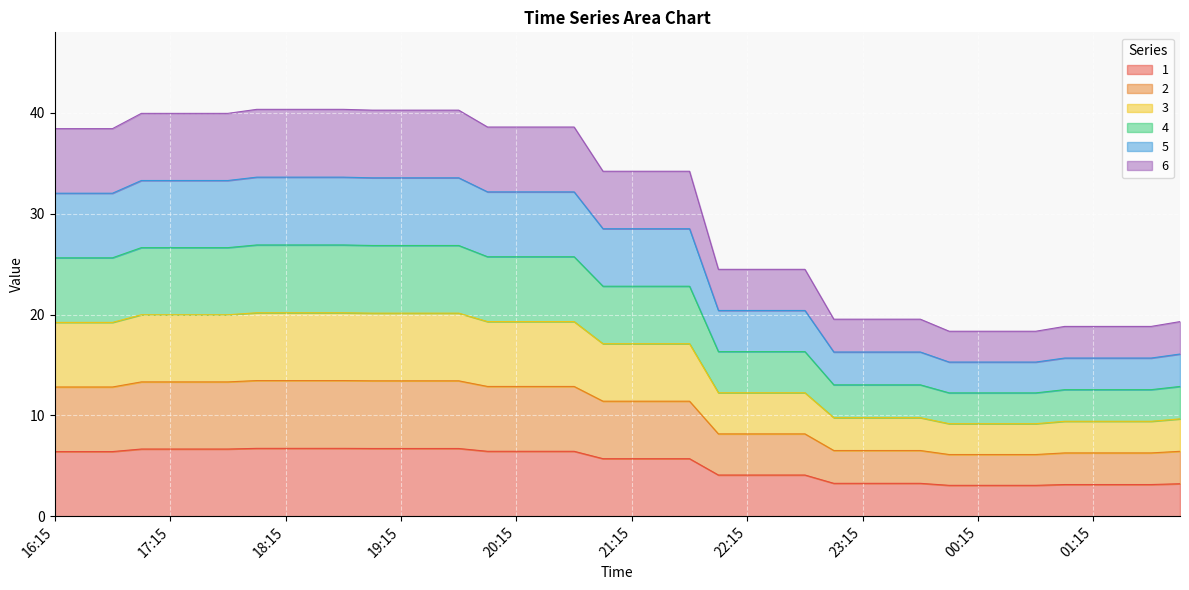

Count the number of categories in the chart.

40